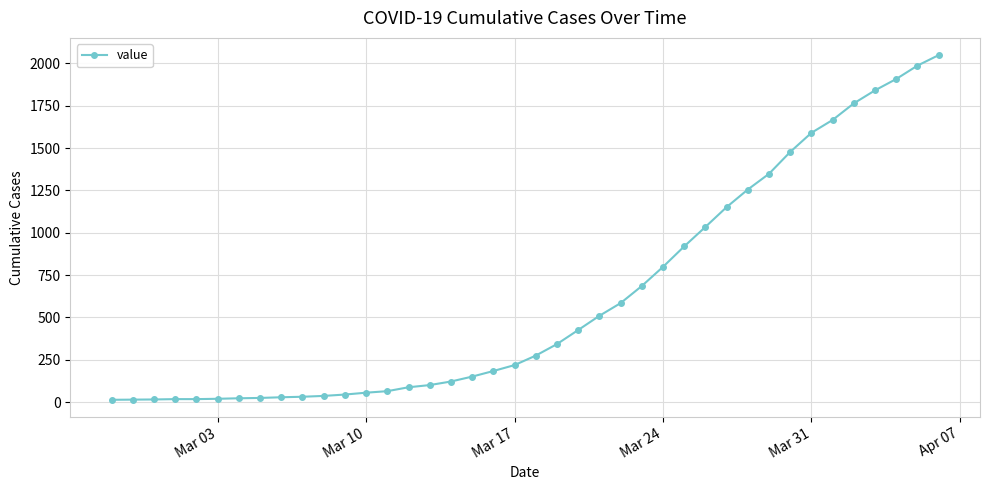

What is the greatest value displayed?

2049